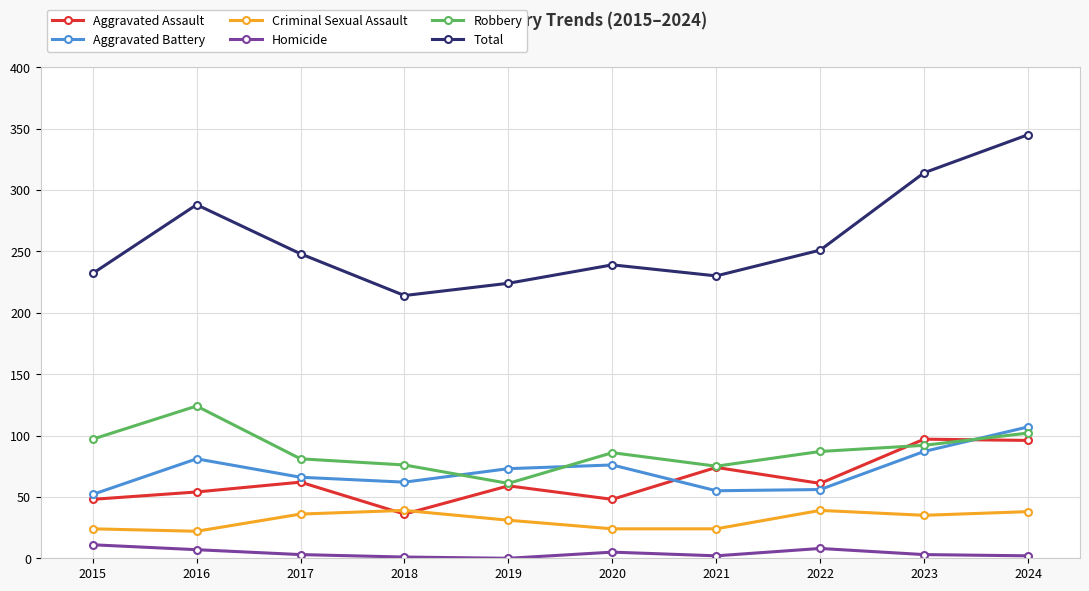

Count the number of categories in the chart.

10